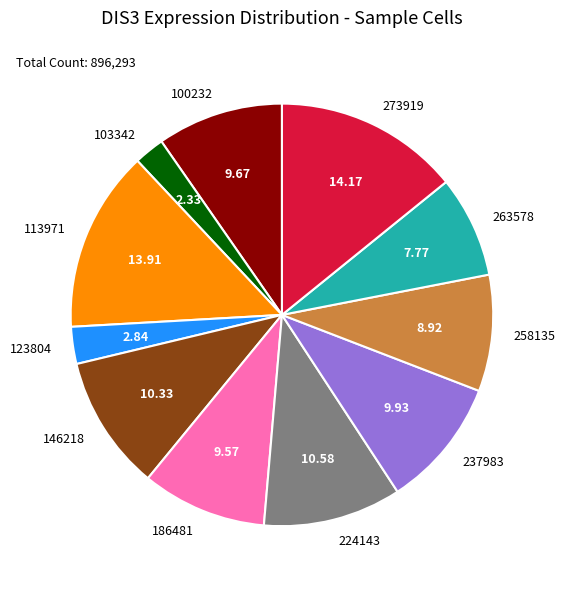

Between 263578 and 224143, which is larger?

224143